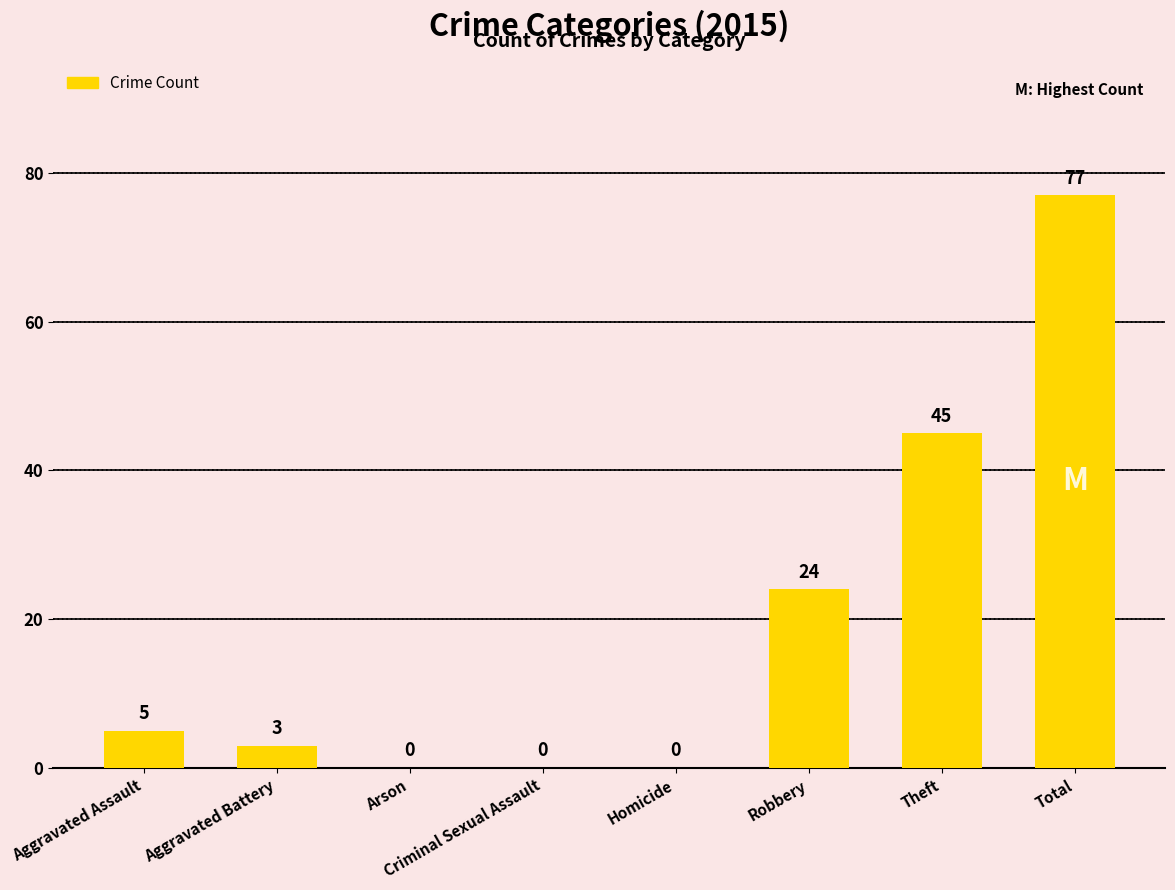

What is the change in value from Aggravated Battery to Robbery?

+21